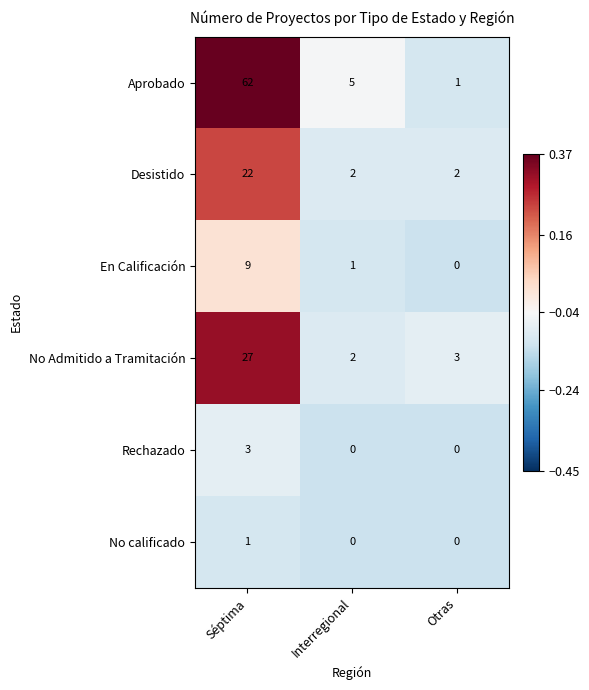

List the series in order of their peak value, highest first.

Aprobado, No Admitido a Tramitación, Desistido, En Calificación, Rechazado, No calificado